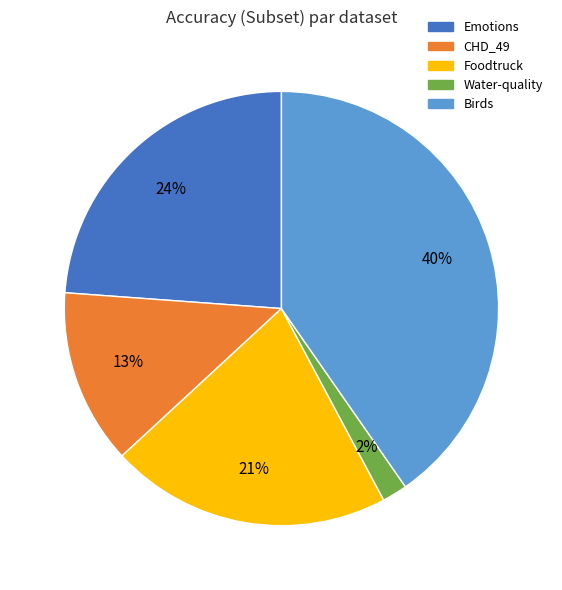

Combined, do Emotions and Foodtruck account for over 50%?

No